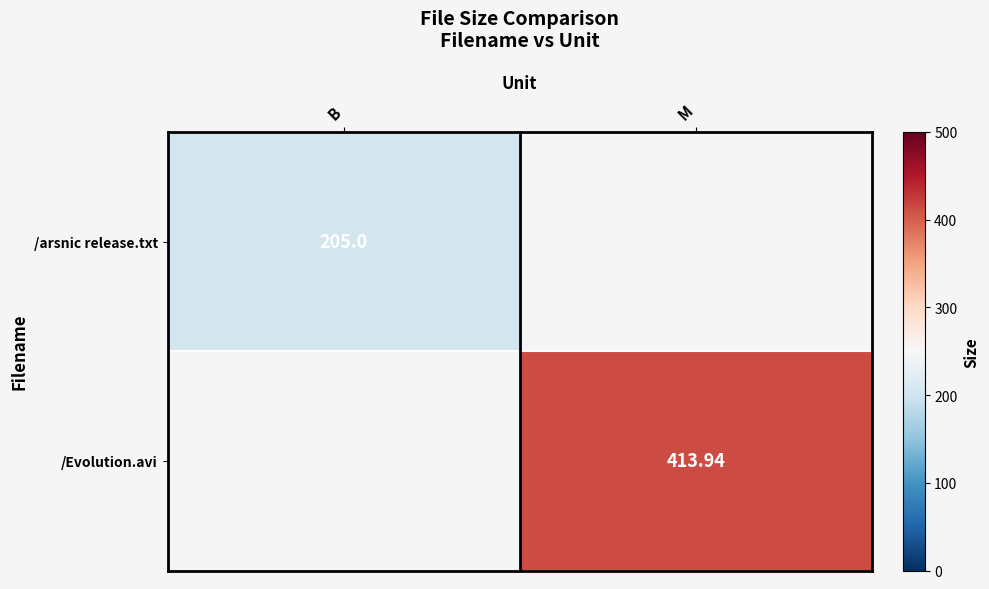

True or false: /arsnic release.txt has a value of 205.0 at B.

True